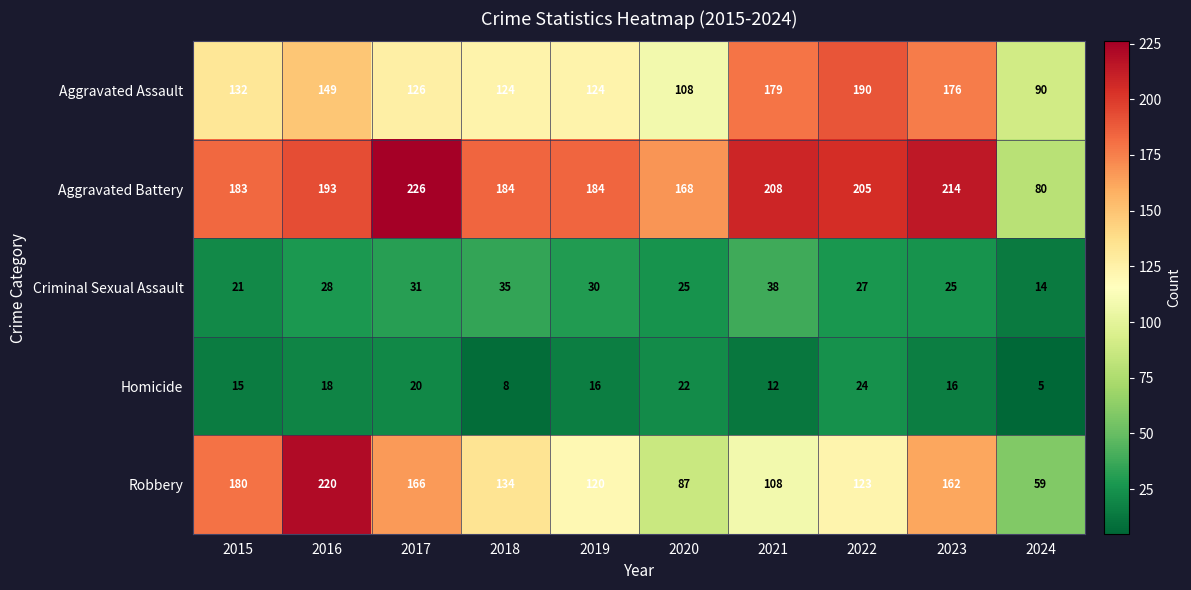

What is the minimum value shown in the chart?

5